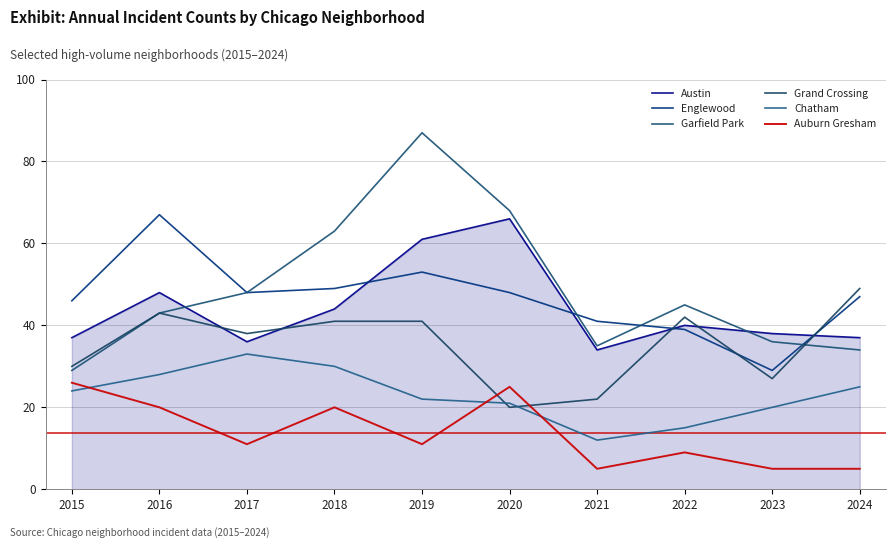

True or false: Auburn Gresham and Garfield Park intersect in this chart.

False